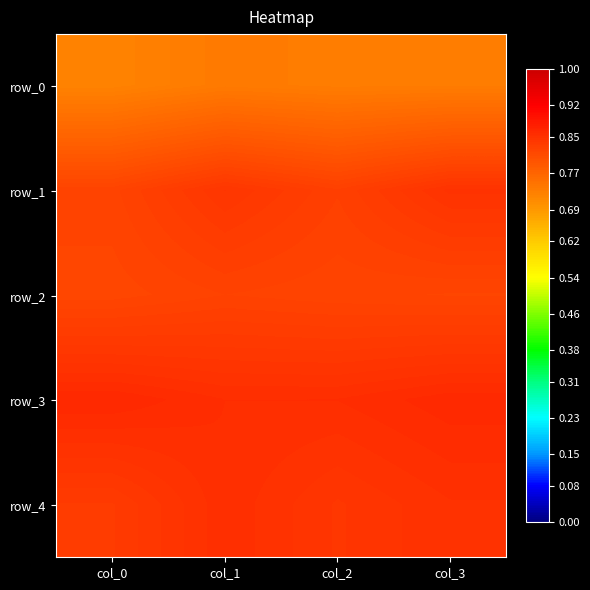

What is the approximate value of row_0 at col_2?

0.7